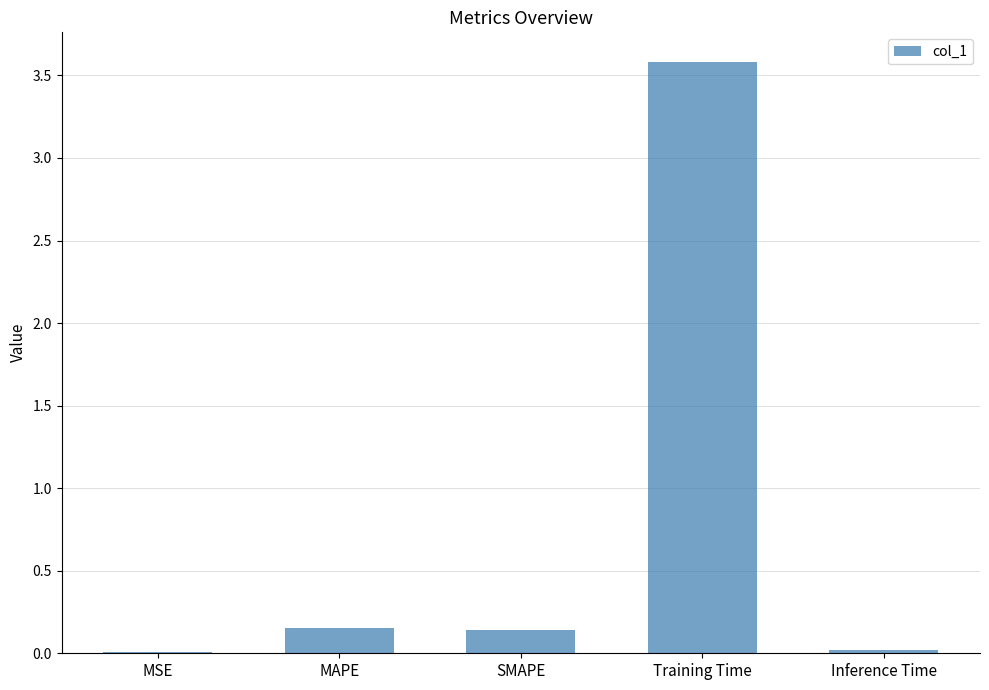

What is the maximum value shown in the chart?

3.6